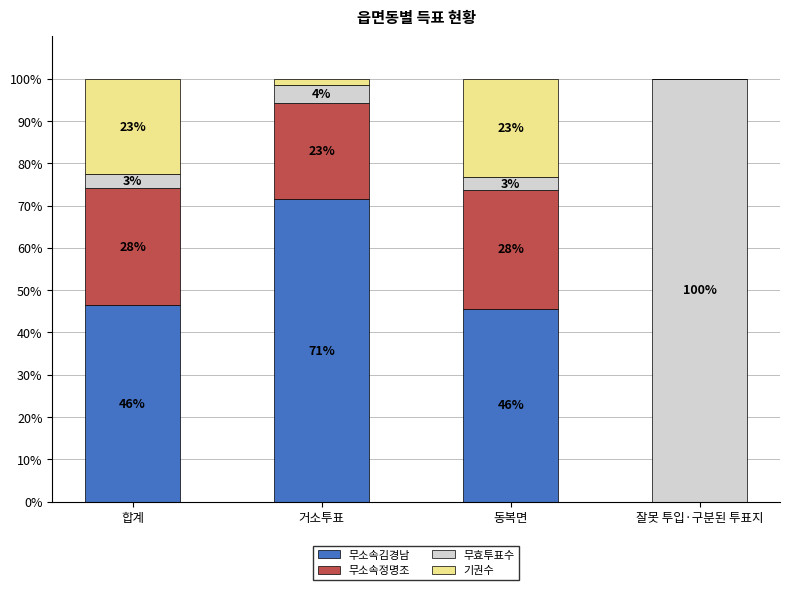

Is it true that 무소속김경남 equals 62.7 at 동복면?

False